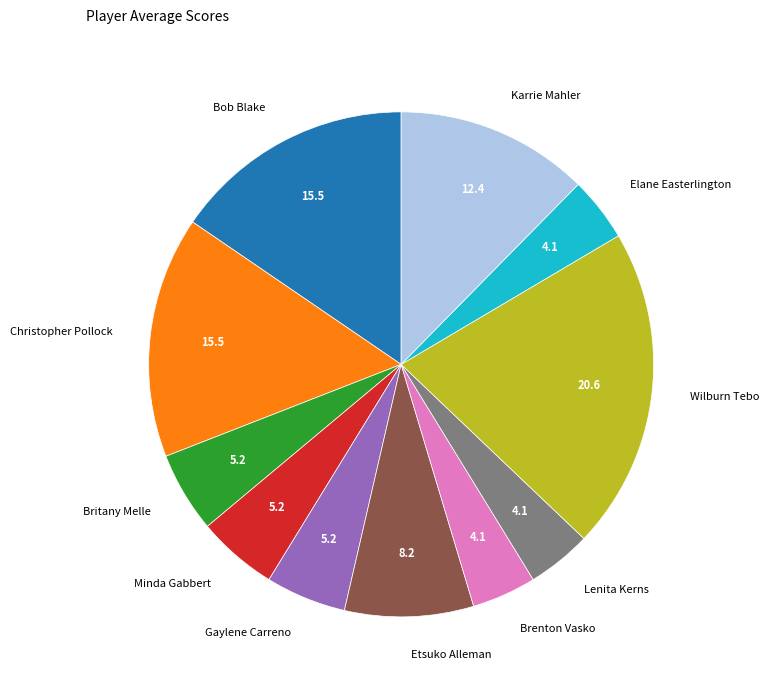

Which has a higher value, Lenita Kerns or Karrie Mahler?

Karrie Mahler